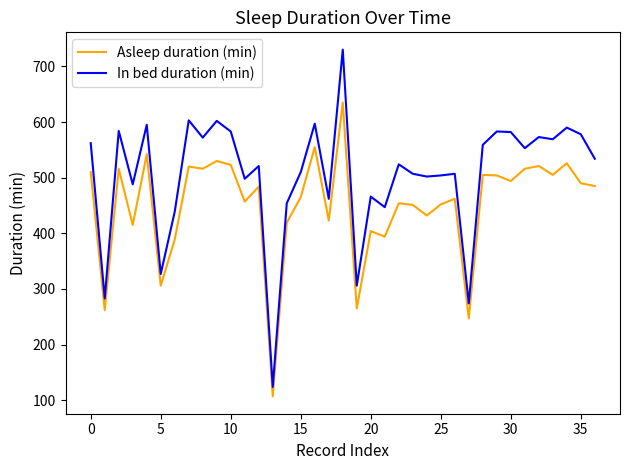

Rank the series by their average value, from lowest to highest.

Asleep duration (min), In bed duration (min)